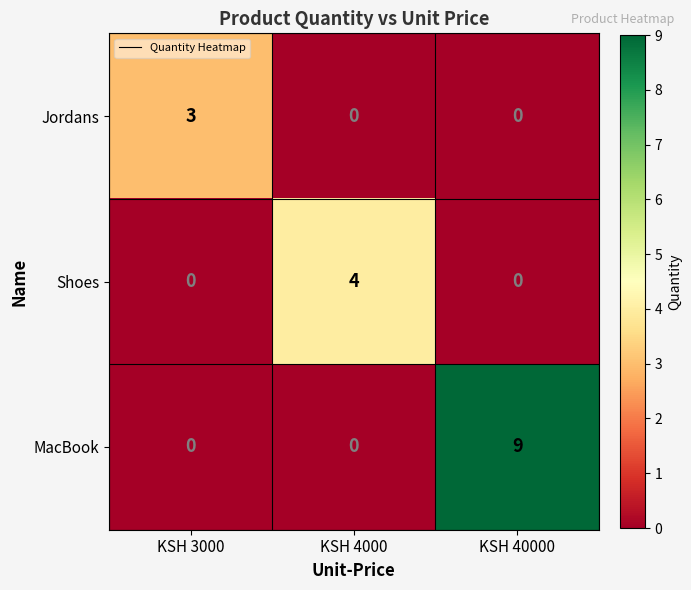

True or false: Shoes has a value of -3 at KSH 3000.

False